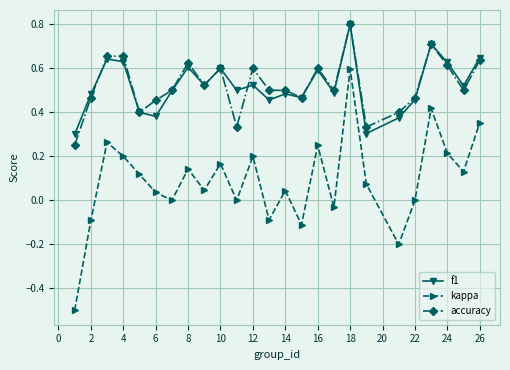

Does the chart have visible grid lines?

Yes